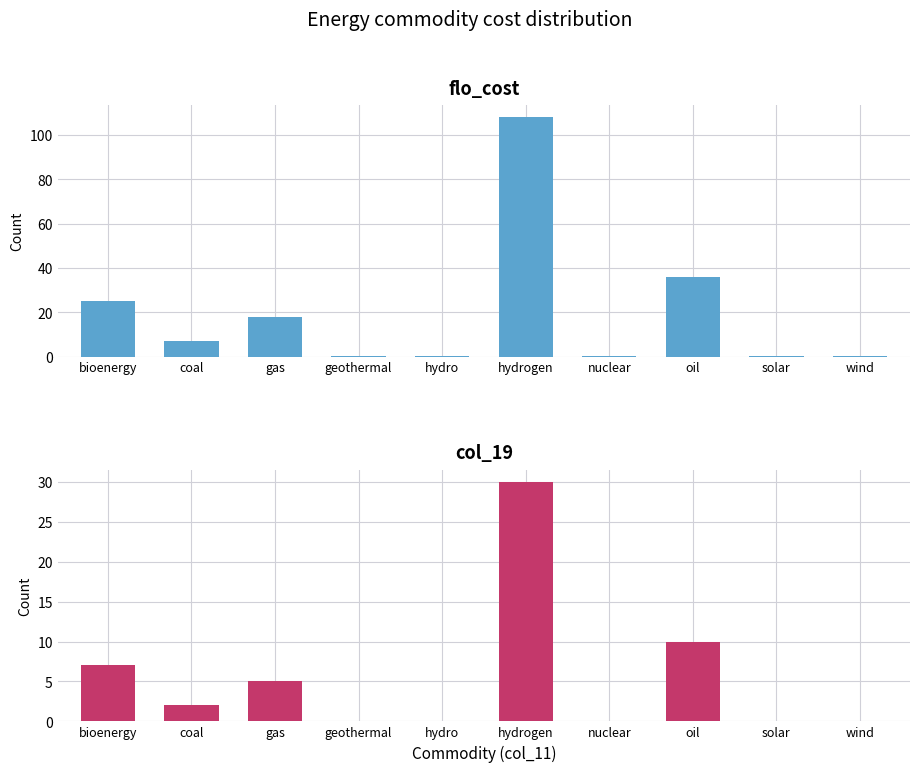

Reading left to right, list all the values displayed in this chart.

flo_cost: bioenergy=25.2	coal=7.2	gas=18.0	geothermal=0.4	hydro=0.4	hydrogen=108.0	nuclear=0.4	oil=36.0	solar=0.4	wind=0.4
col_19: bioenergy=7.0	coal=2.0	gas=5.0	geothermal=0.1	hydro=0.1	hydrogen=30.0	nuclear=0.1	oil=10.0	solar=0.1	wind=0.1